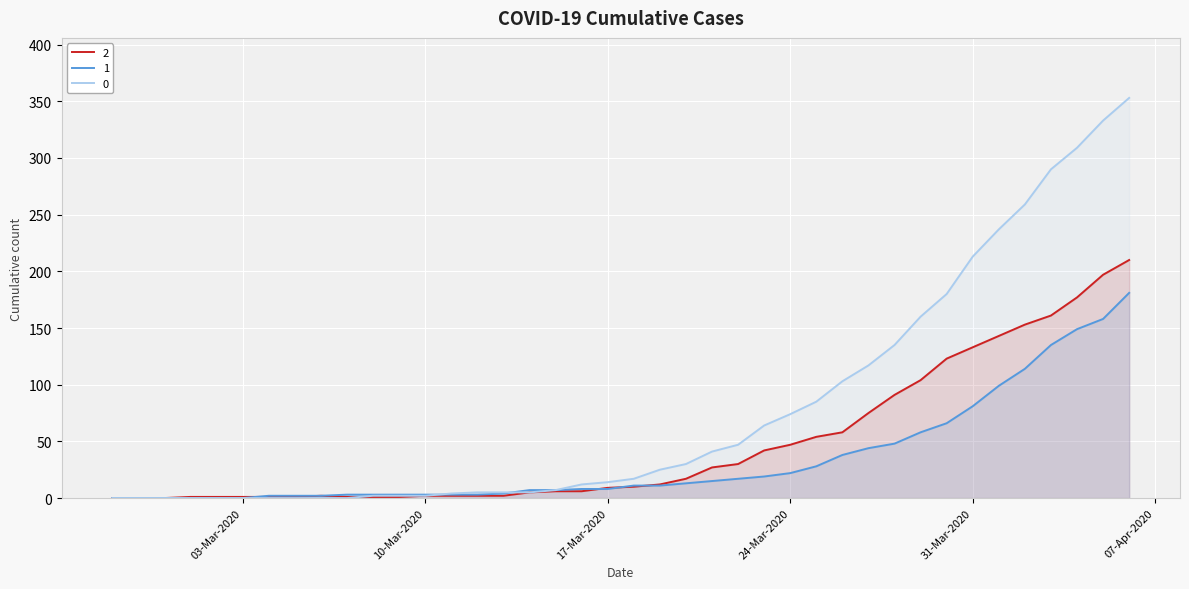

What is the total value across all series at 2020-03-07?

4